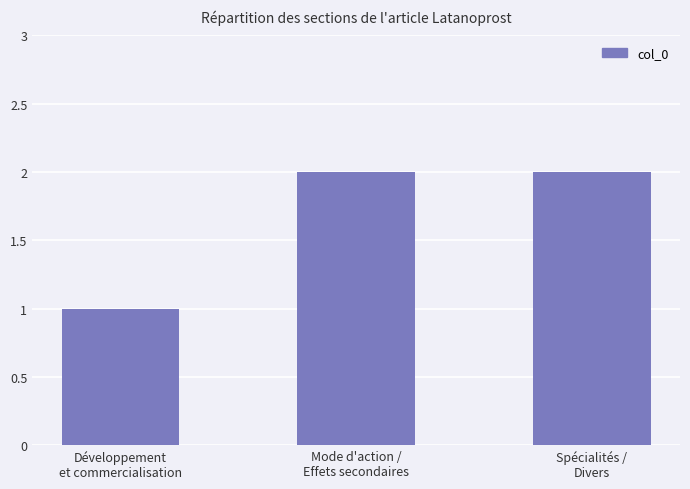

Does the chart contain stacked bars?

No